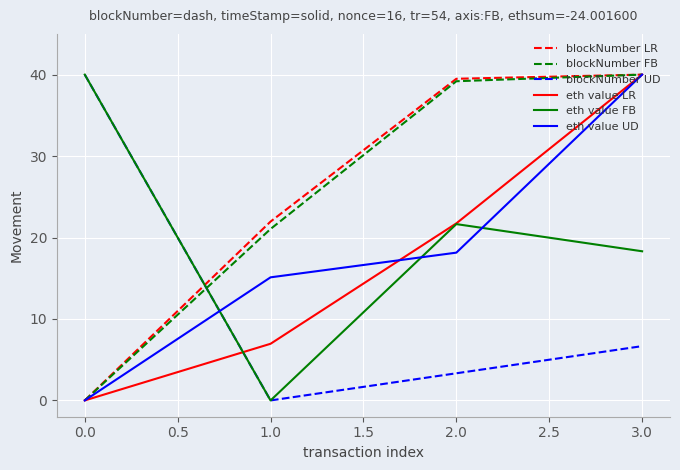

Between 1.0 and 2.0, which series saw the biggest shift?

eth value FB